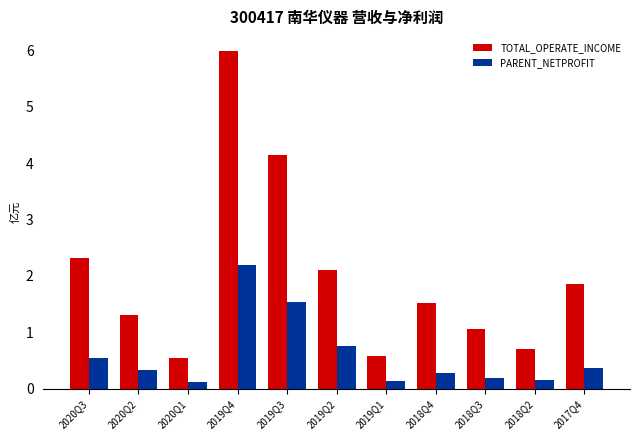

Which series has the widest spread of values?

TOTAL_OPERATE_INCOME